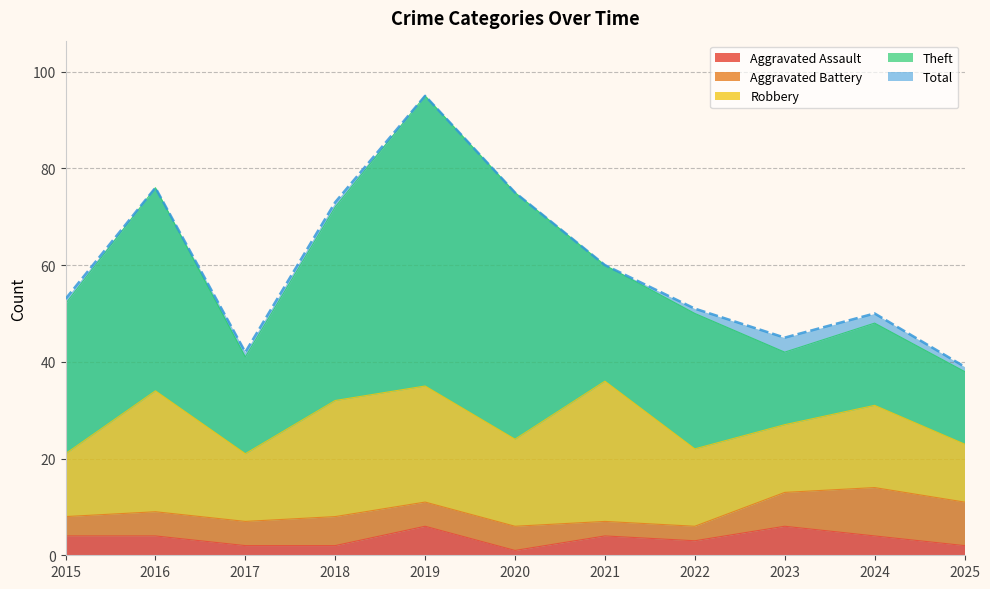

Reading left to right, what are all the values shown in this chart?

Aggravated Assault: 2015=4	2016=4	2017=2	2018=2	2019=6	2020=1	2021=4	2022=3	2023=6	2024=4	2025=2
Aggravated Battery: 2015=4	2016=5	2017=5	2018=6	2019=5	2020=5	2021=3	2022=3	2023=7	2024=10	2025=9
Robbery: 2015=13	2016=25	2017=14	2018=24	2019=24	2020=18	2021=29	2022=16	2023=14	2024=17	2025=12
Theft: 2015=31	2016=42	2017=20	2018=40	2019=60	2020=51	2021=24	2022=28	2023=15	2024=17	2025=15
Total: 2015=53	2016=76	2017=42	2018=73	2019=95	2020=75	2021=60	2022=51	2023=45	2024=50	2025=39